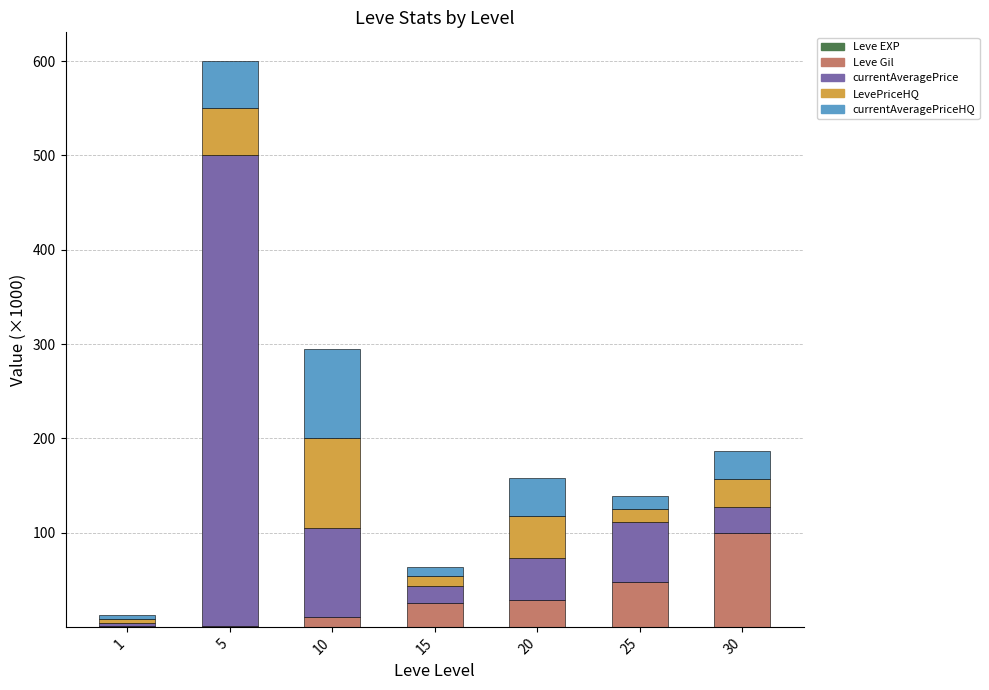

At which category is the sum across all series the highest?

5